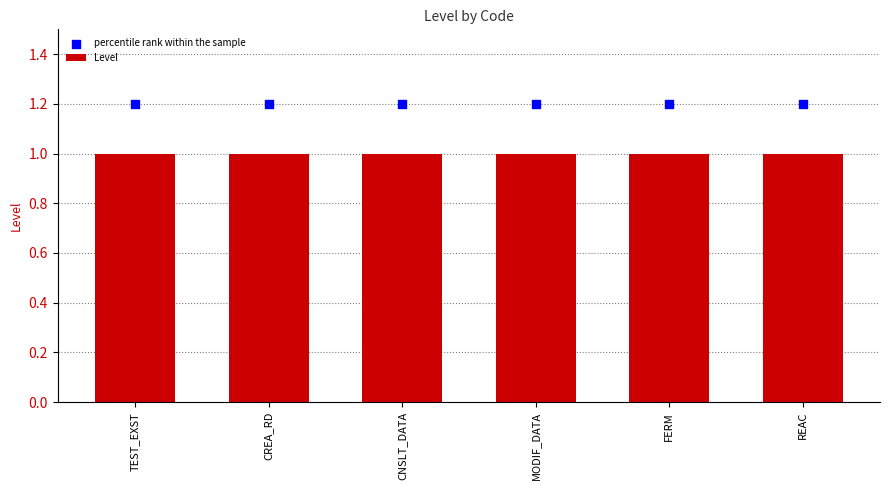

Which series has the widest spread of Y values?

Level